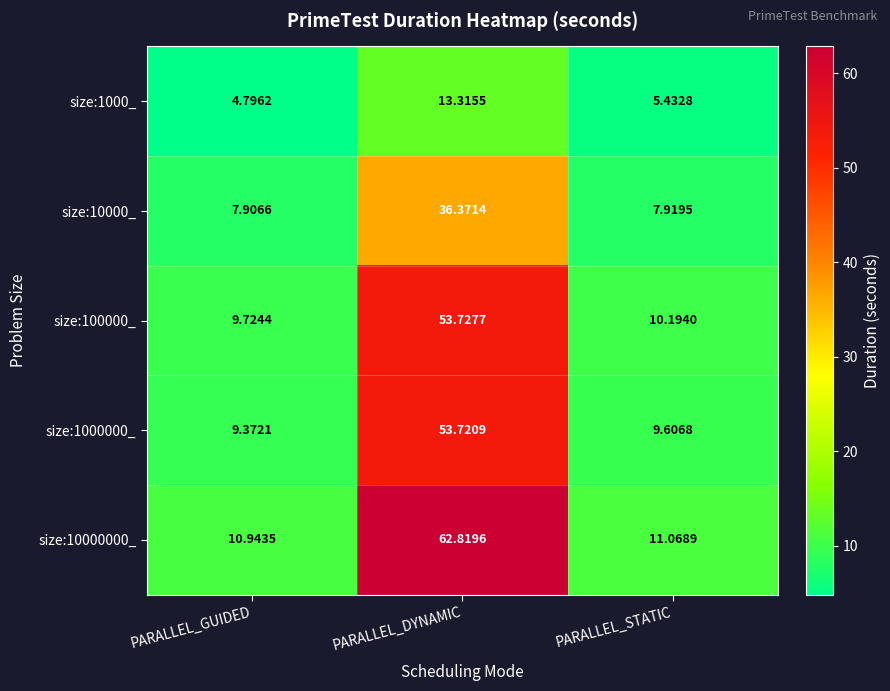

Rank the series at PARALLEL_STATIC from highest to lowest value.

size:10000000_, size:100000_, size:1000000_, size:10000_, size:1000_